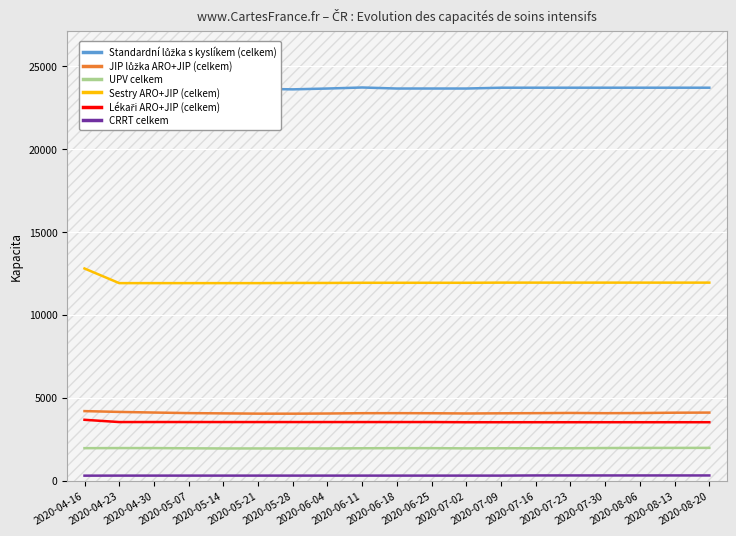

What is the difference between the CRRT celkem values at 2020-06-04 and 2020-04-16?

3